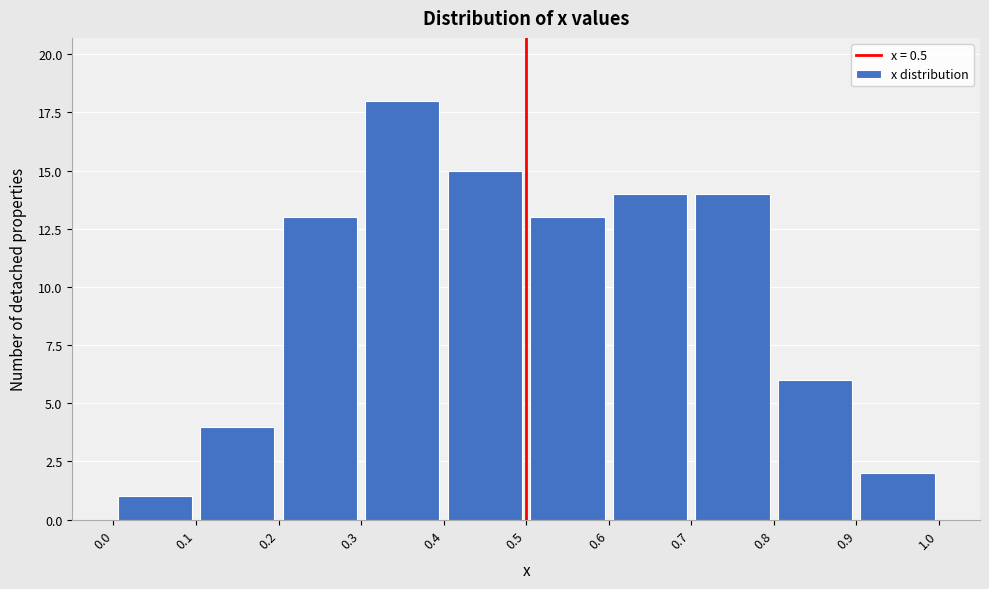

Reading left to right, transcribe this chart: for each bar, give the range it covers on the x-axis and its height. The values are not printed on the chart, so give them approximately, as read against the axis.

0.0 to 0.1: 1
0.1 to 0.2: 4
0.2 to 0.3: 13
0.3 to 0.4: 18
0.4 to 0.5: 15
0.5 to 0.6: 13
0.6 to 0.7: 14
0.7 to 0.8: 14
0.8 to 0.9: 6
0.9 to 1.0: 2